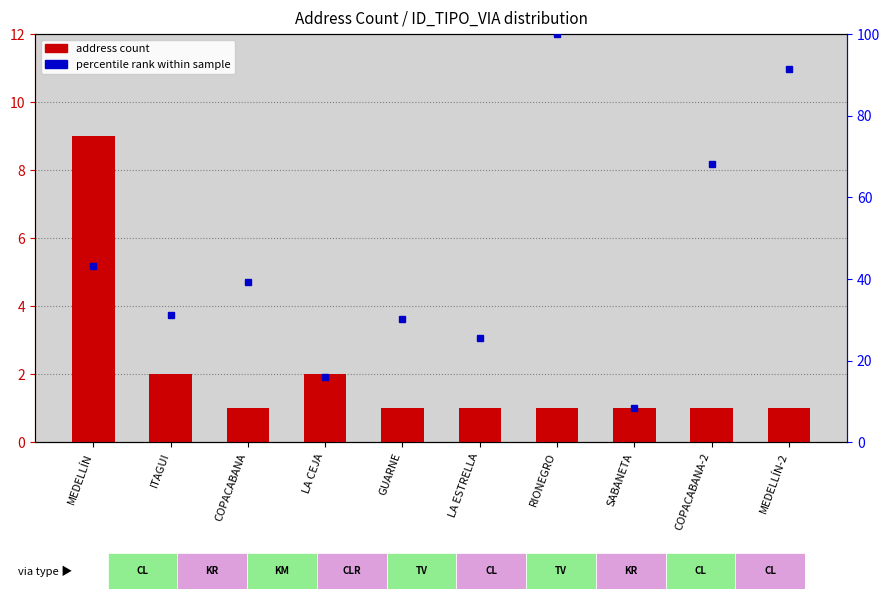

What is the value of the 7th bar from the left?

1